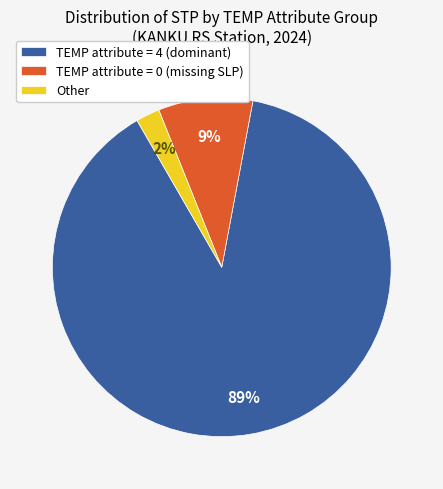

Do TEMP attribute = 0 (missing SLP) and TEMP attribute = 4 (dominant) together represent more than half of the pie?

Yes